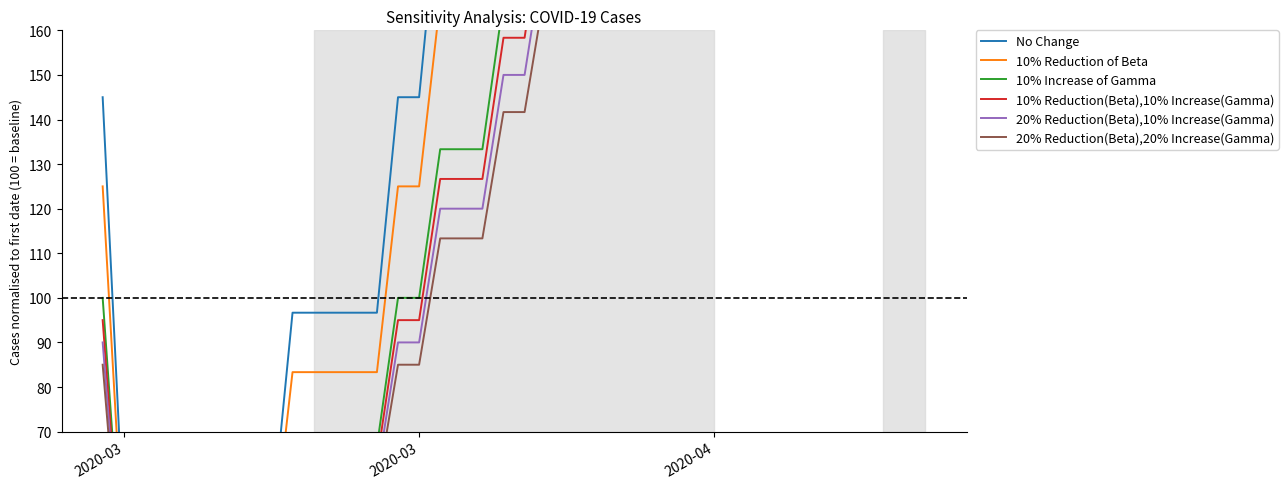

How many data points in No Change are less than 241?

19